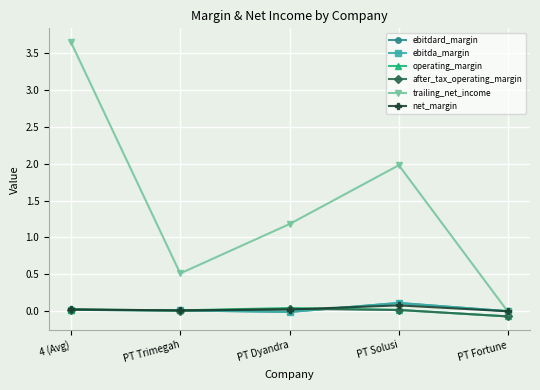

List the series in order of their peak value, lowest first.

after_tax_operating_margin, operating_margin, net_margin, ebitdard_margin, ebitda_margin, trailing_net_income